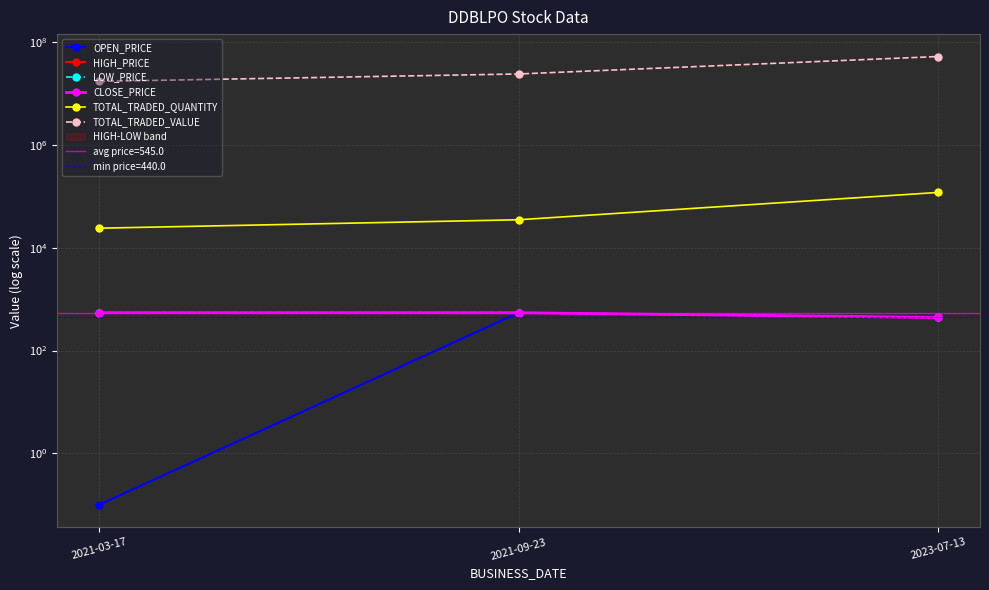

Reading right to left, extract all data points from this chart.

OPEN_PRICE: 440.0	545.0	0.1
HIGH_PRICE: 440.0	545.0	545.0
LOW_PRICE: 440.0	545.0	545.0
CLOSE_PRICE: 440.0	545.0	545.0
TOTAL_TRADED_QUANTITY: 119000.0	35000.0	24000.0
TOTAL_TRADED_VALUE: 52360000.0	23975350.0	17221585.0